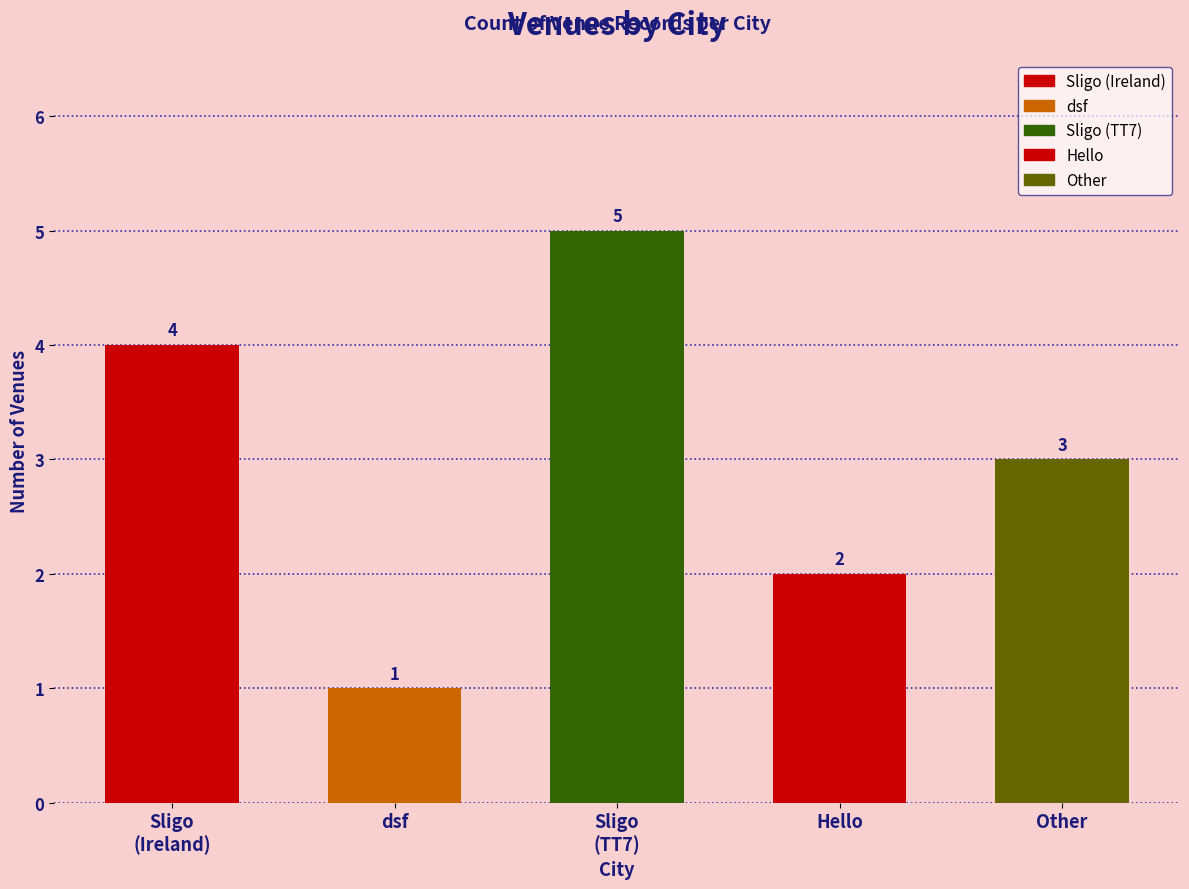

Reading left to right, list all the values displayed in this chart.

4	1	5	2	3